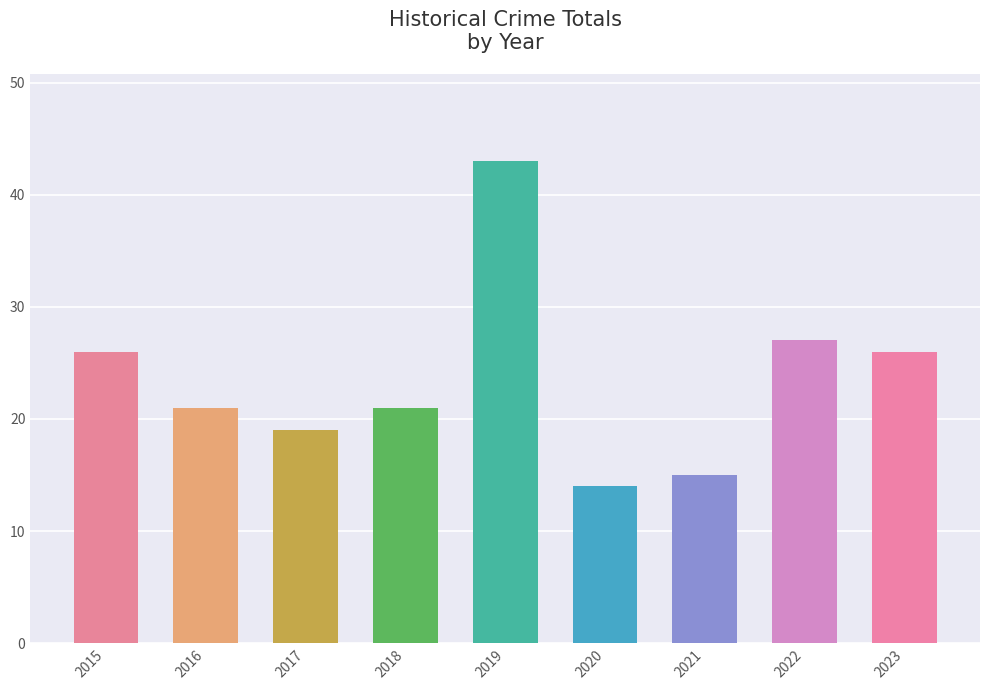

What is the value of the 2nd bar from the left?

21